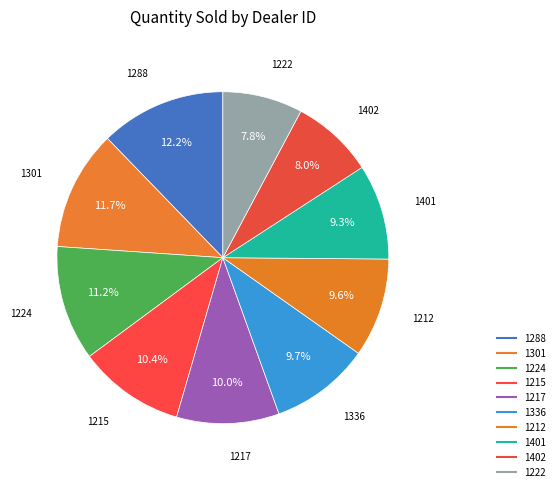

Which category has the biggest portion of the pie?

1288